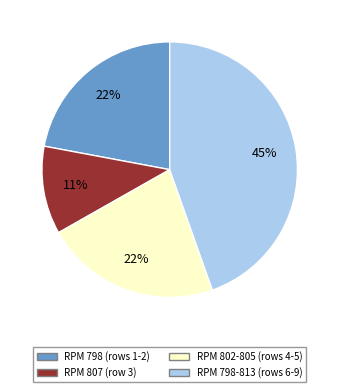

Is there any slice that represents more than half of the pie?

No